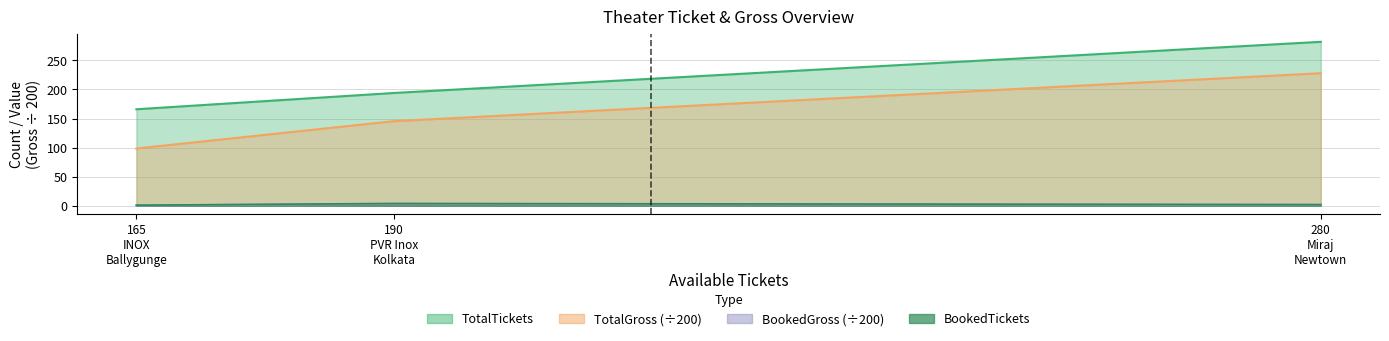

Which label corresponds to the smallest value in the chart?

165 INOX Ballygunge